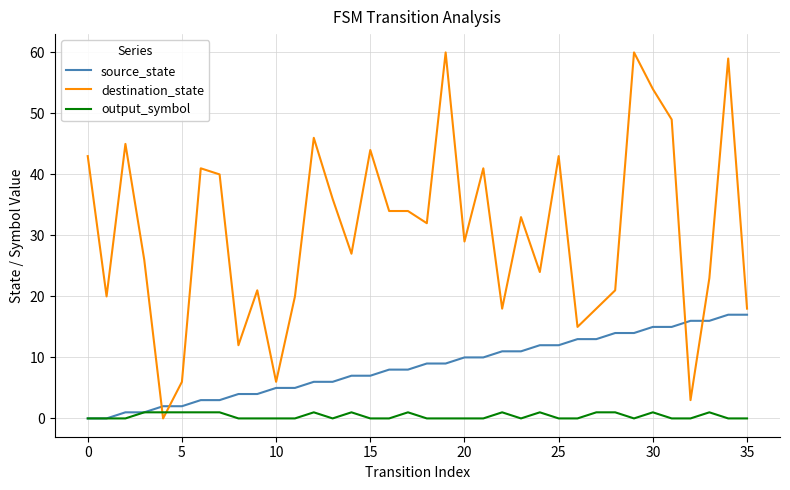

What is the difference between the second highest and minimum values in the source_state series?

17